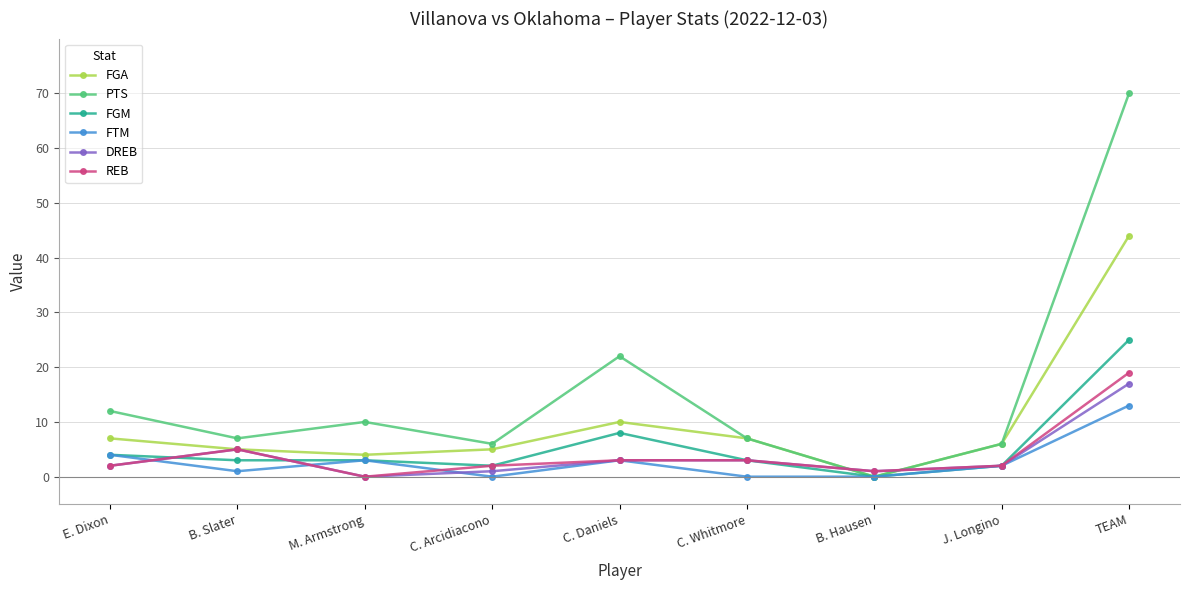

At which label does FGM reach its peak?

TEAM